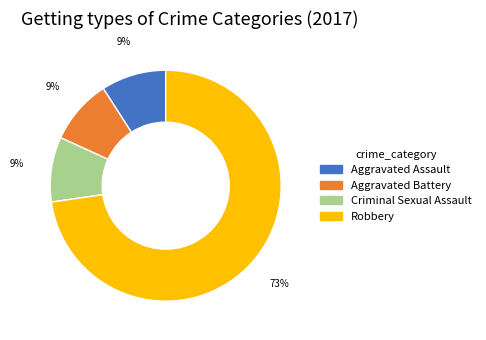

How many segments does this pie chart have?

4